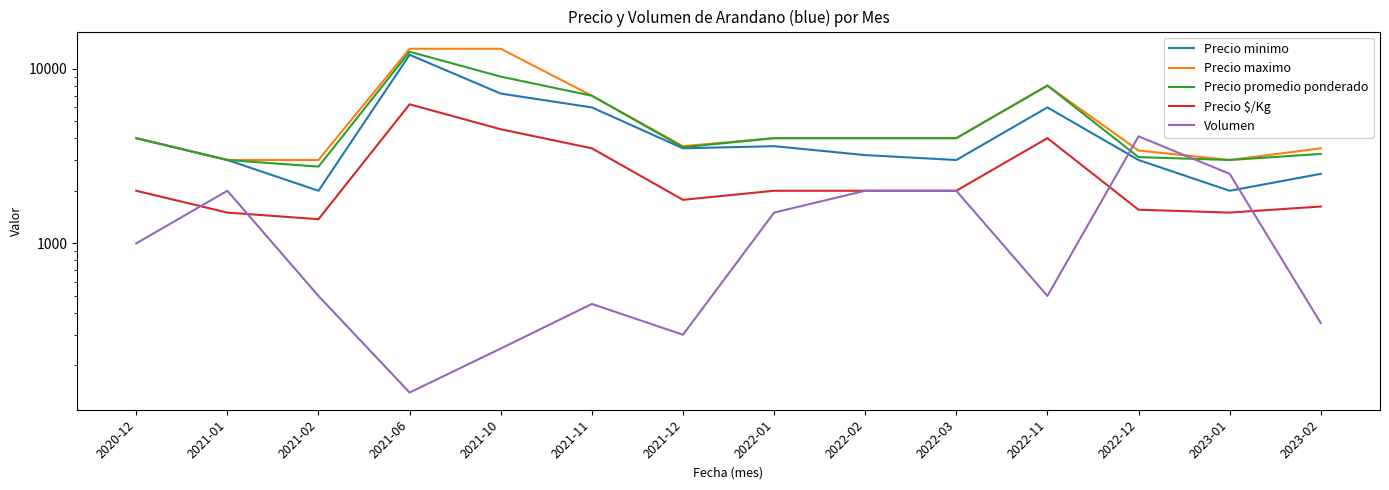

What is the difference between the Volumen values at 2023-02 and 2022-03?

1650